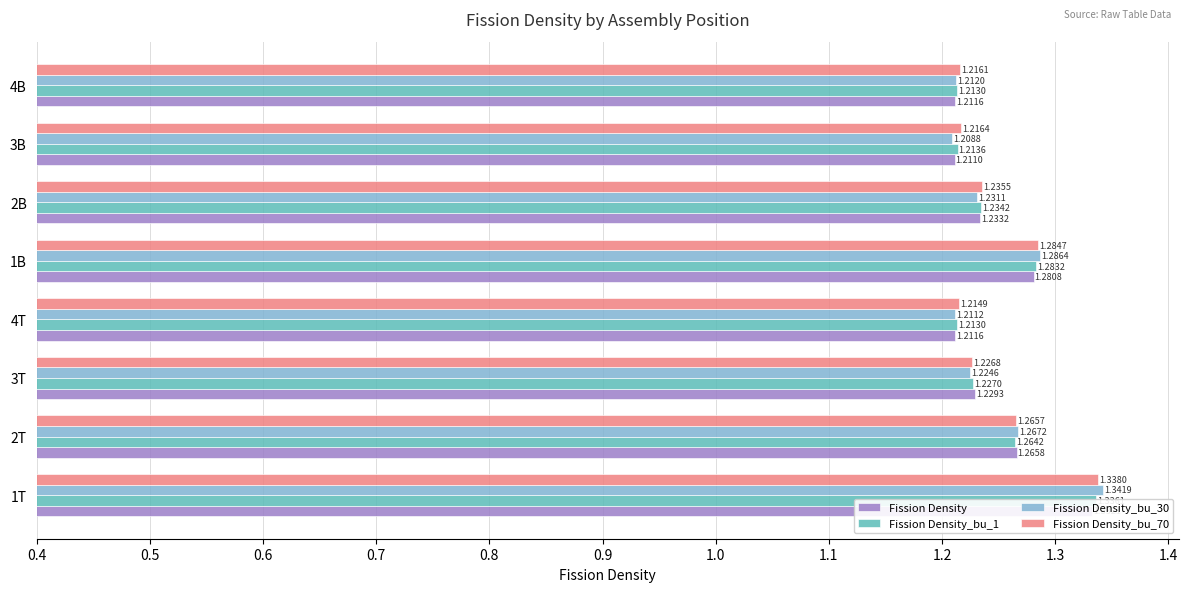

Reading left to right, transcribe all the data shown in this chart.

Fission Density: 1.3	1.3	1.2	1.2	1.3	1.2	1.2	1.2
Fission Density_bu_1: 1.3	1.3	1.2	1.2	1.3	1.2	1.2	1.2
Fission Density_bu_30: 1.3	1.3	1.2	1.2	1.3	1.2	1.2	1.2
Fission Density_bu_70: 1.3	1.3	1.2	1.2	1.3	1.2	1.2	1.2